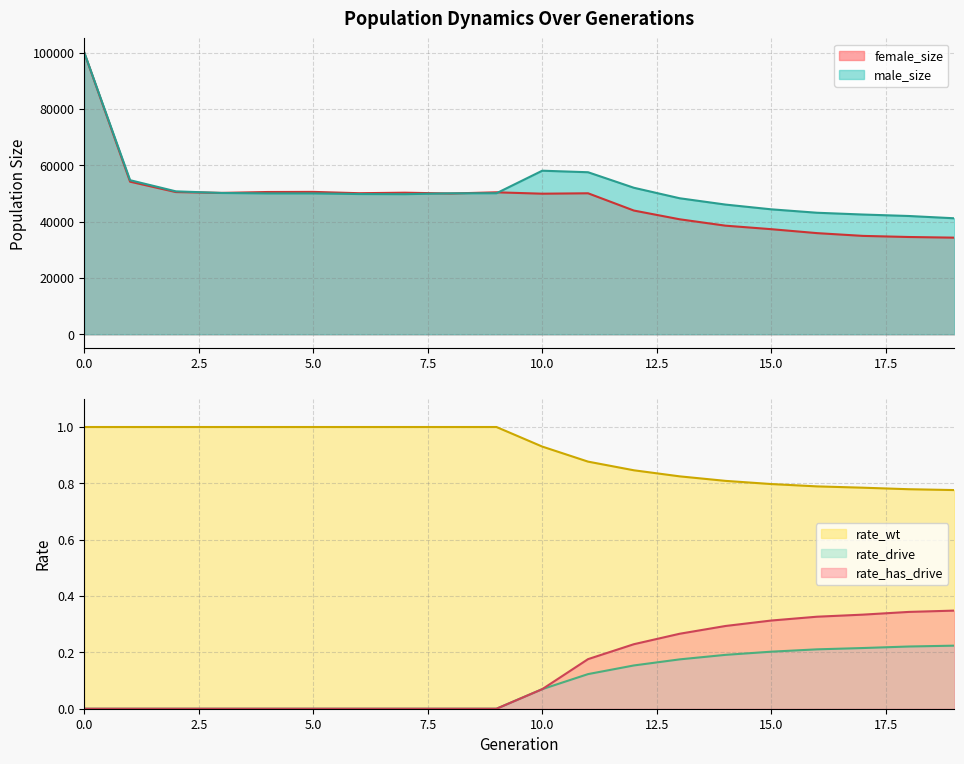

At 0, list the series in order from largest to smallest.

male_size, female_size, rate_wt, rate_drive, rate_has_drive